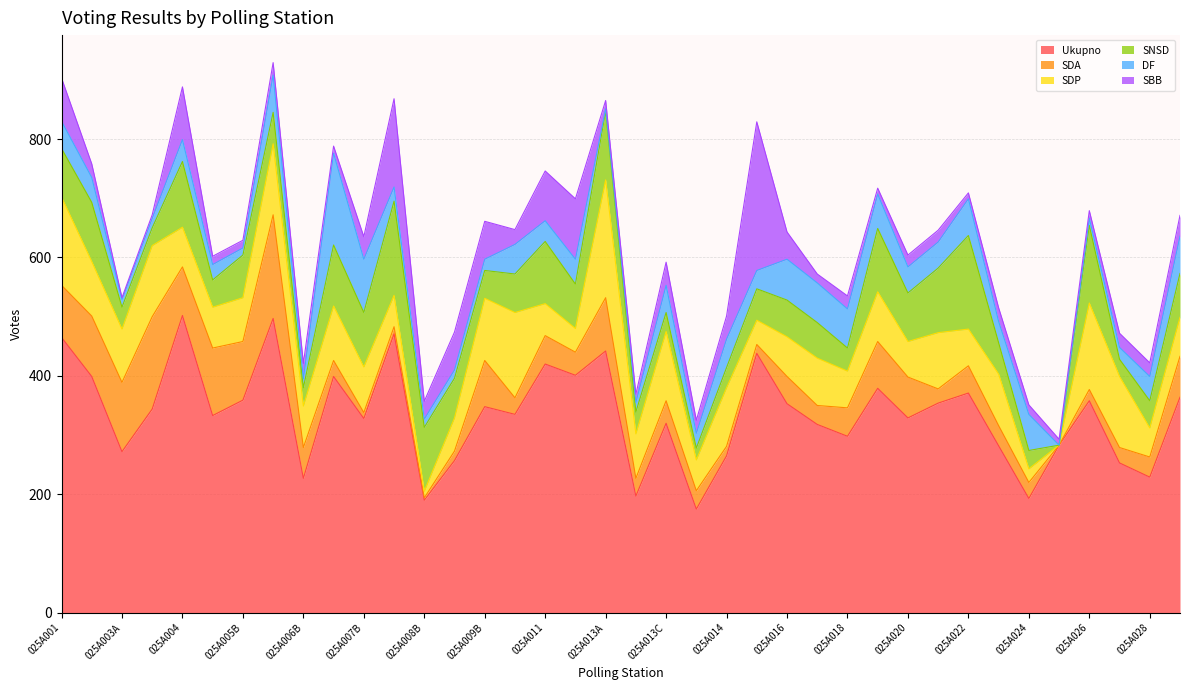

Reading left to right, list all the values displayed in this chart.

Ukupno: 465	399	272	344	502	333	359	497	227	399	328	471	190	257	348	335	420	401	442	197	320	175	265	438	353	318	298	379	329	354	371	282	193	283	358	253	229	364
SDA: 88	102	117	156	82	114	99	175	52	27	10	12	4	16	78	28	48	39	90	30	38	31	16	15	46	32	48	79	69	24	46	34	27	0	19	26	34	69
SDP: 149	92	90	120	67	69	74	120	70	92	77	53	11	56	105	144	54	40	199	75	117	52	99	41	67	80	62	84	60	95	62	87	23	0	146	120	49	66
SNSD: 82	100	37	30	111	46	72	53	31	103	92	159	108	67	47	65	105	75	116	37	32	20	34	53	62	60	39	107	82	109	158	53	31	0	131	29	46	74
DF: 46	42	13	16	37	26	12	63	15	155	90	24	14	14	19	50	35	42	4	16	46	25	48	31	69	67	66	58	44	44	62	36	61	0	12	20	41	63
SBB: 73	23	3	6	89	14	13	21	26	12	38	149	30	64	64	25	84	102	14	14	39	22	39	251	46	15	22	10	20	20	10	23	16	10	13	24	23	35